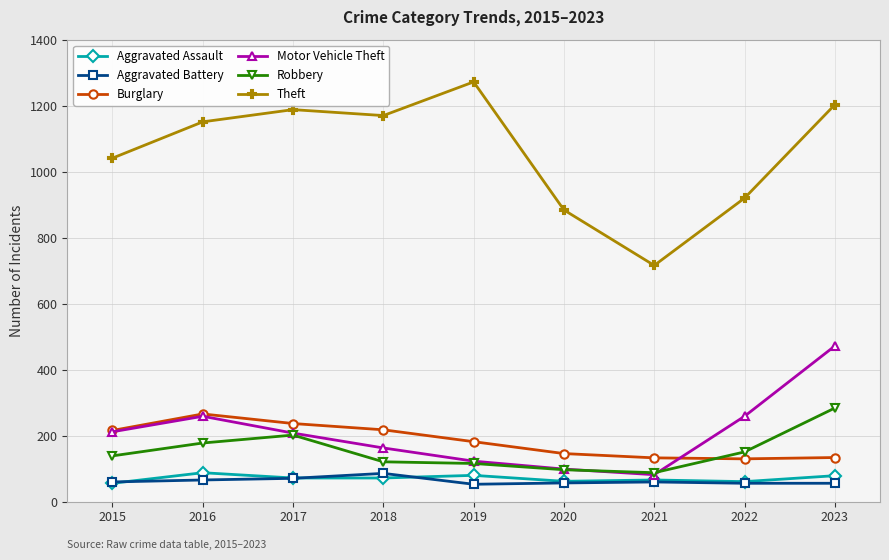

What is the value of the Robbery point at the 8th from the left?

151